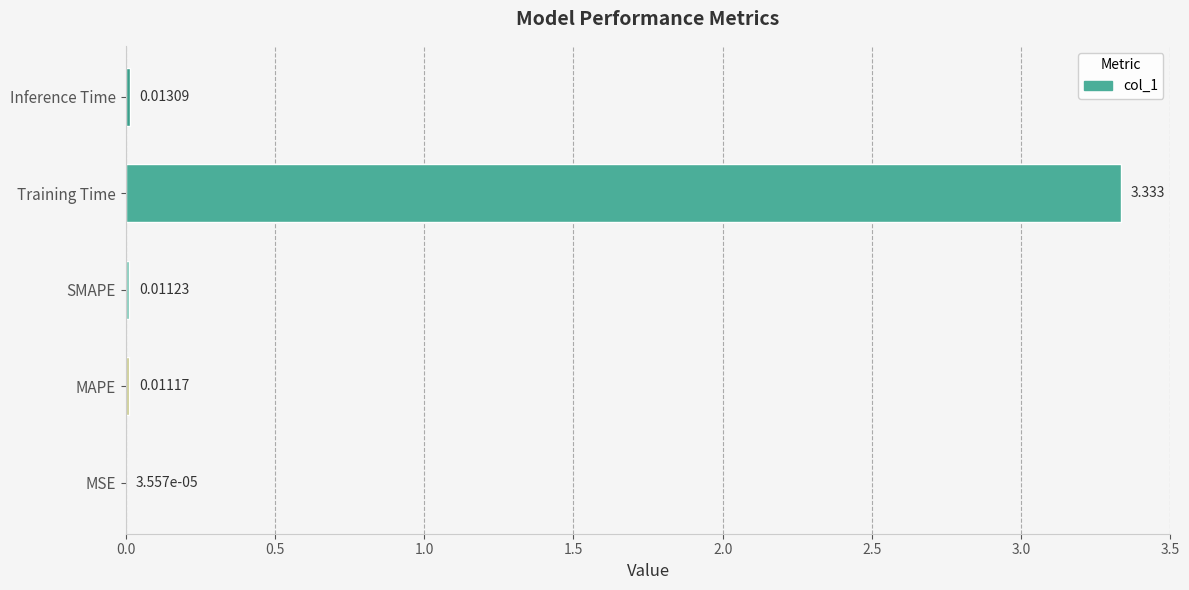

Are the bars grouped side by side (vs. stacked)?

No